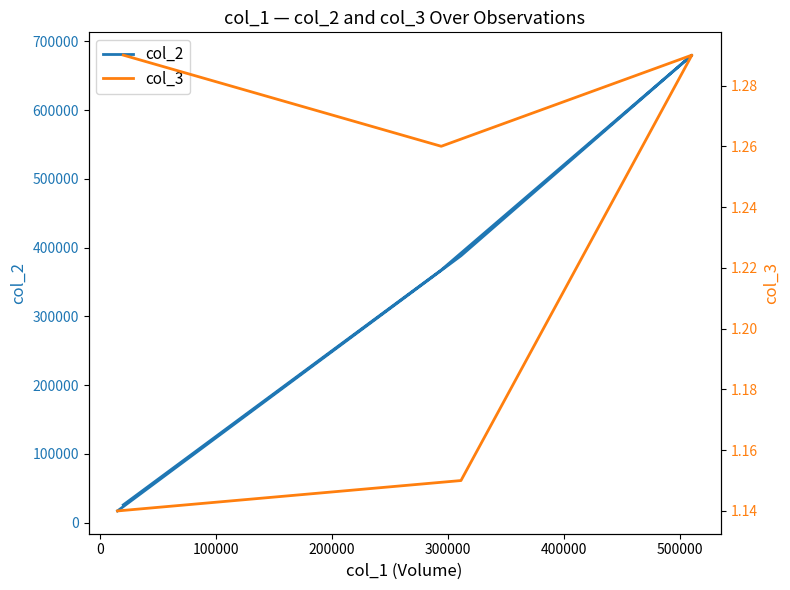

Rank the series by their average value, from lowest to highest.

col_3, col_2